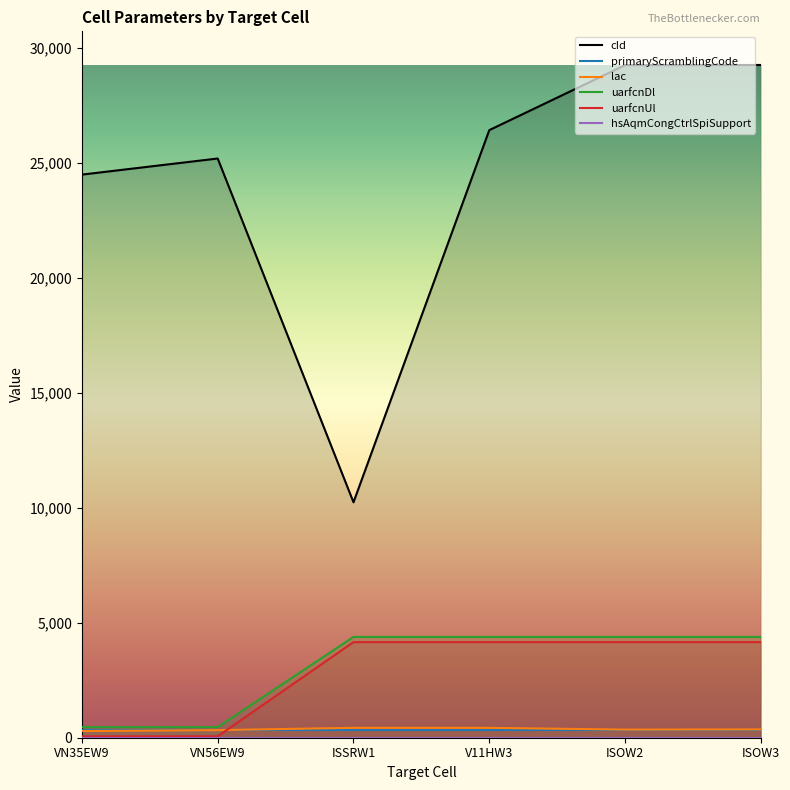

What is the difference between the highest and lowest values at VN56EW9?

25128